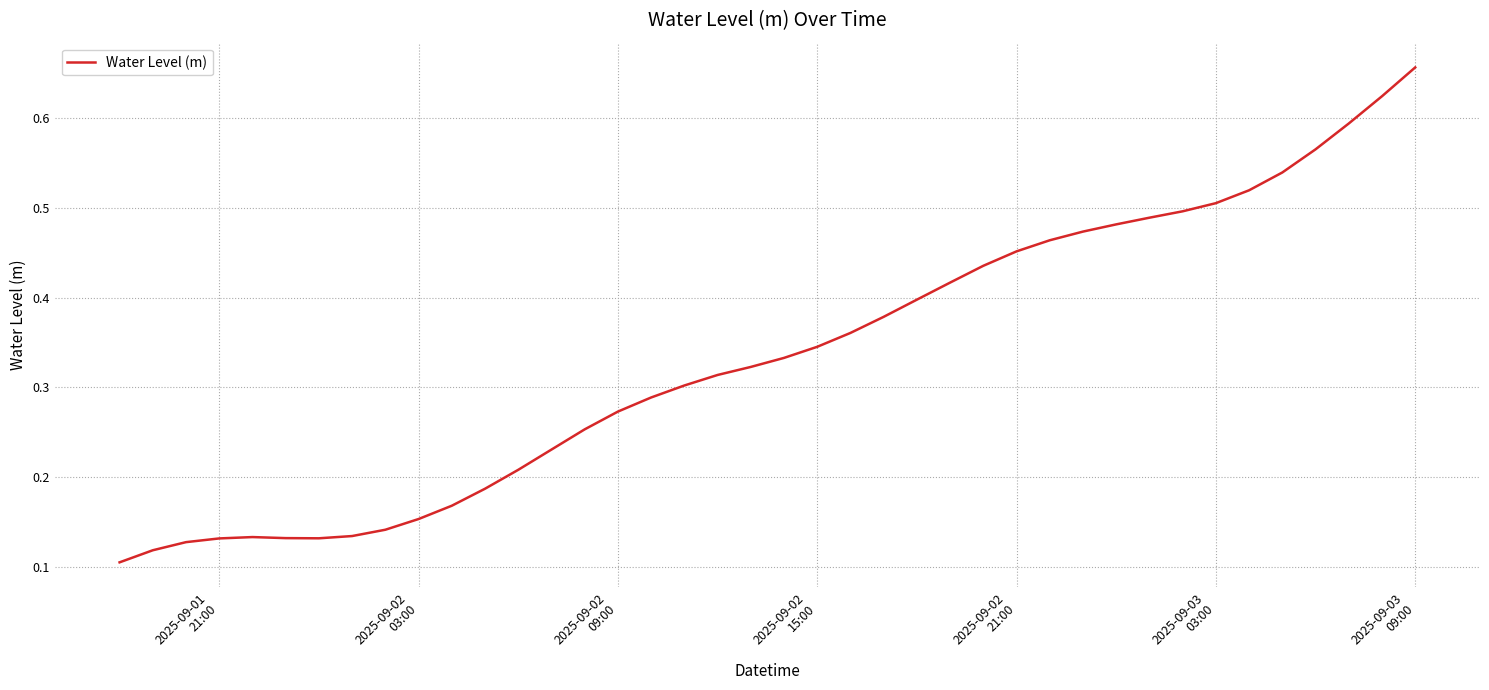

Does the chart display data point markers on the line(s)?

No